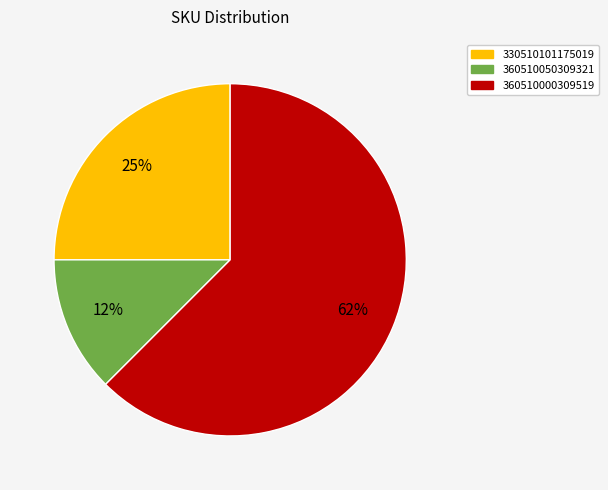

Does any single category account for the majority?

Yes